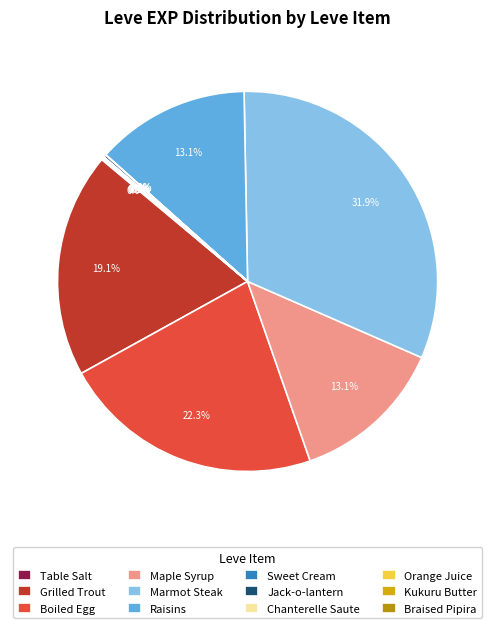

How many segments does this pie chart have?

12